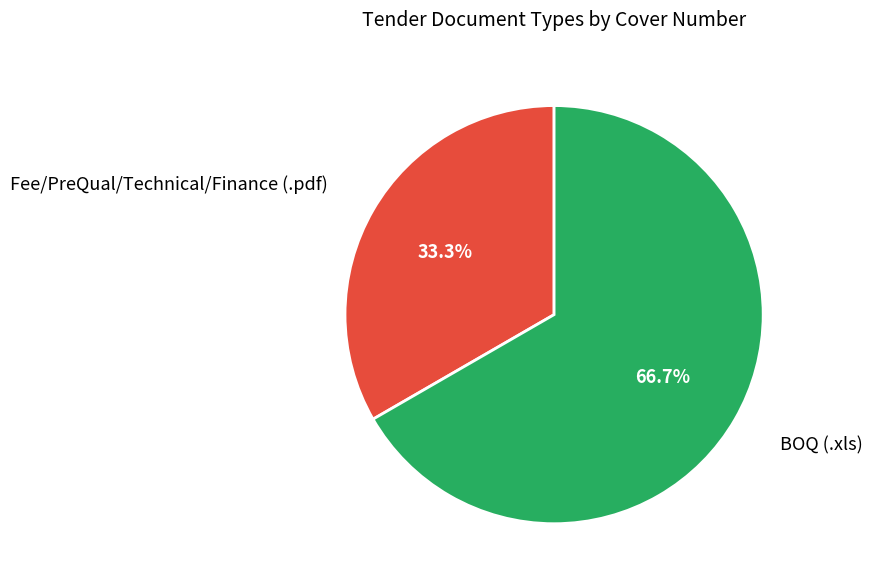

What percentage is the Fee/PreQual/Technical/Finance slice, to the nearest percent?

33%